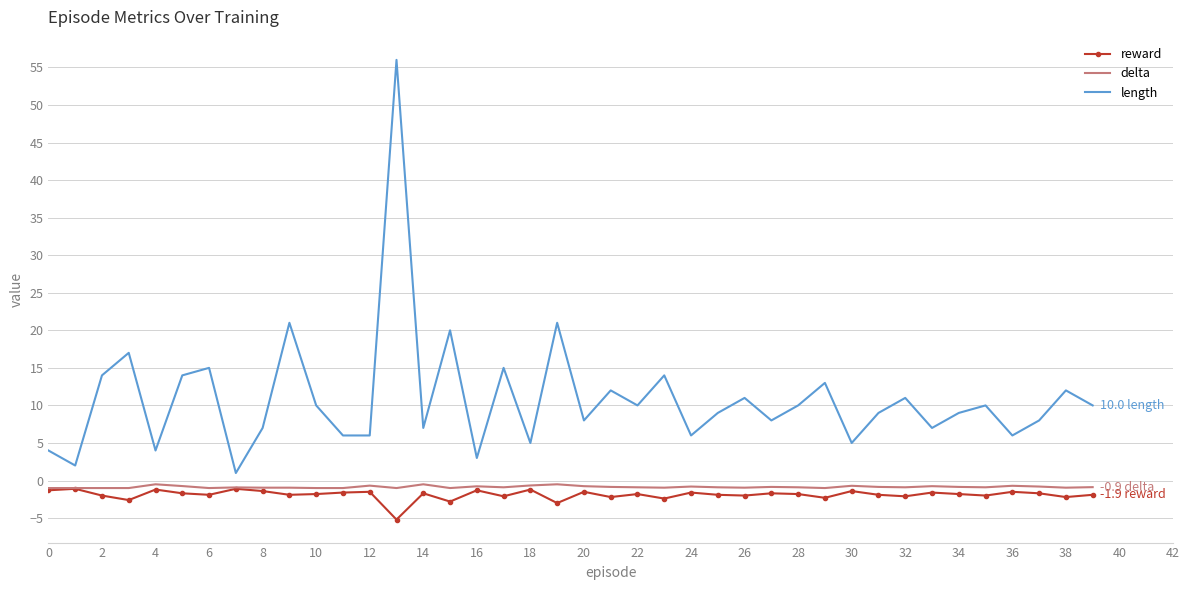

Which series has the widest spread of values?

length